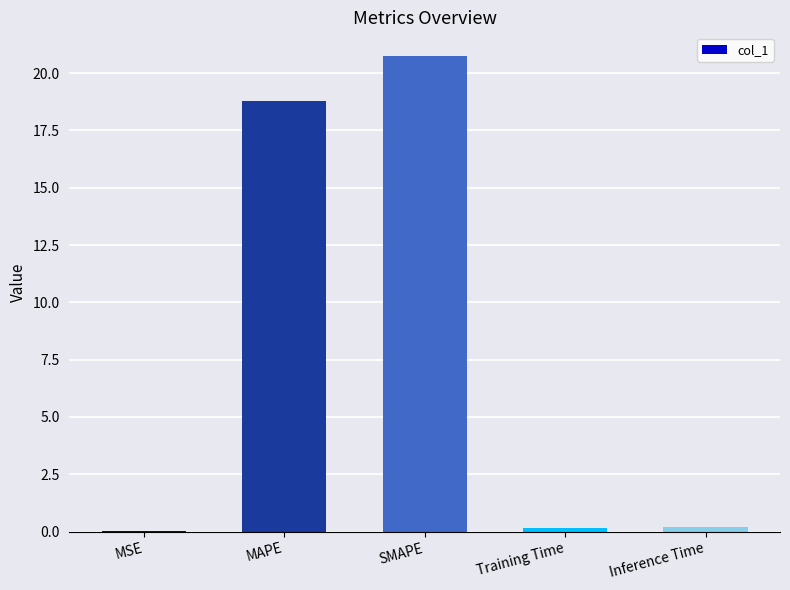

Which label corresponds to the largest value in the chart?

SMAPE